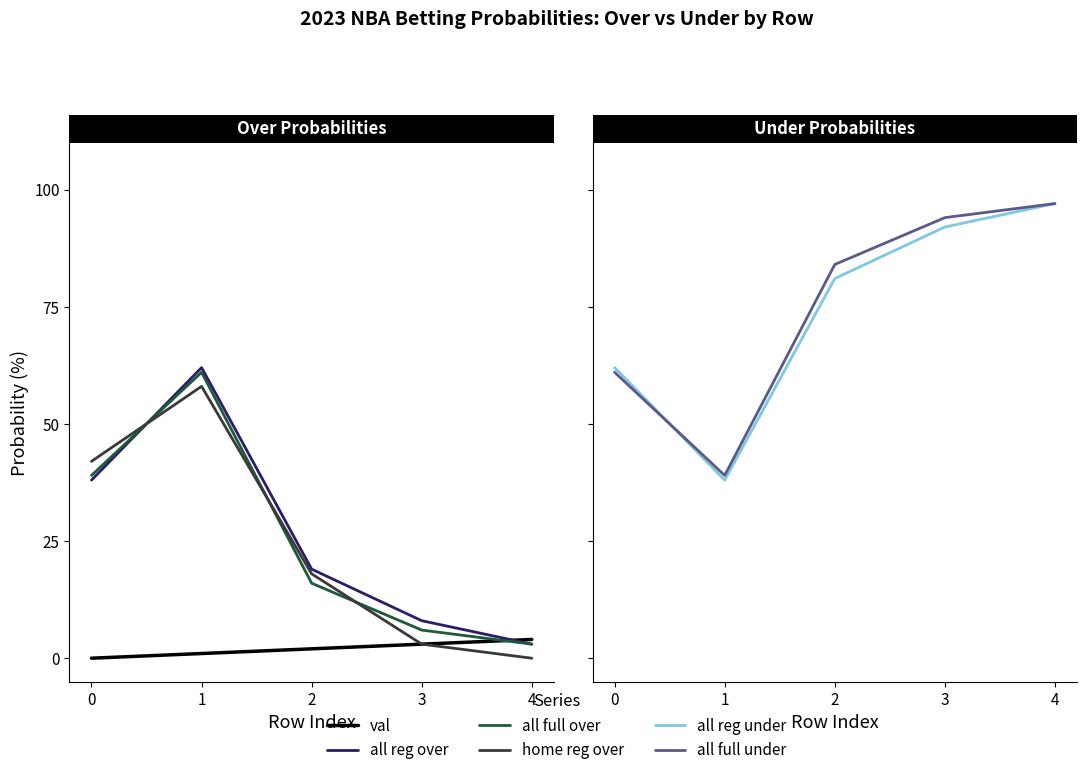

How many data points in all reg over are above 19?

2